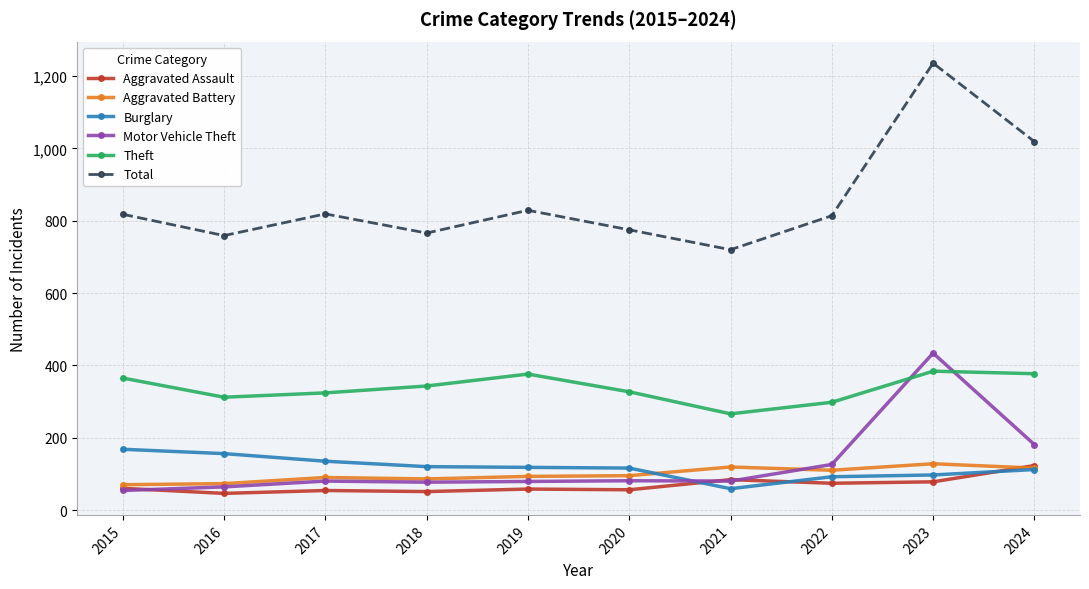

At 2022, list the series in order from smallest to largest.

Aggravated Assault, Burglary, Aggravated Battery, Motor Vehicle Theft, Theft, Total